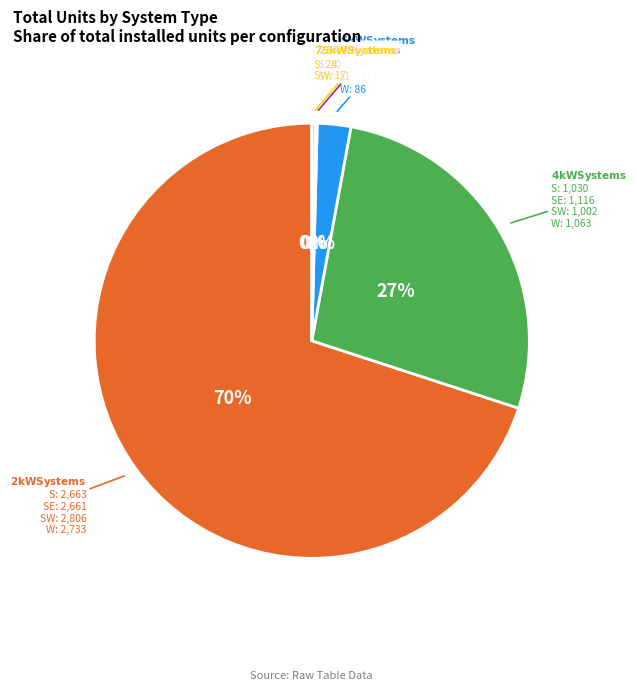

Does any single category account for the majority?

Yes